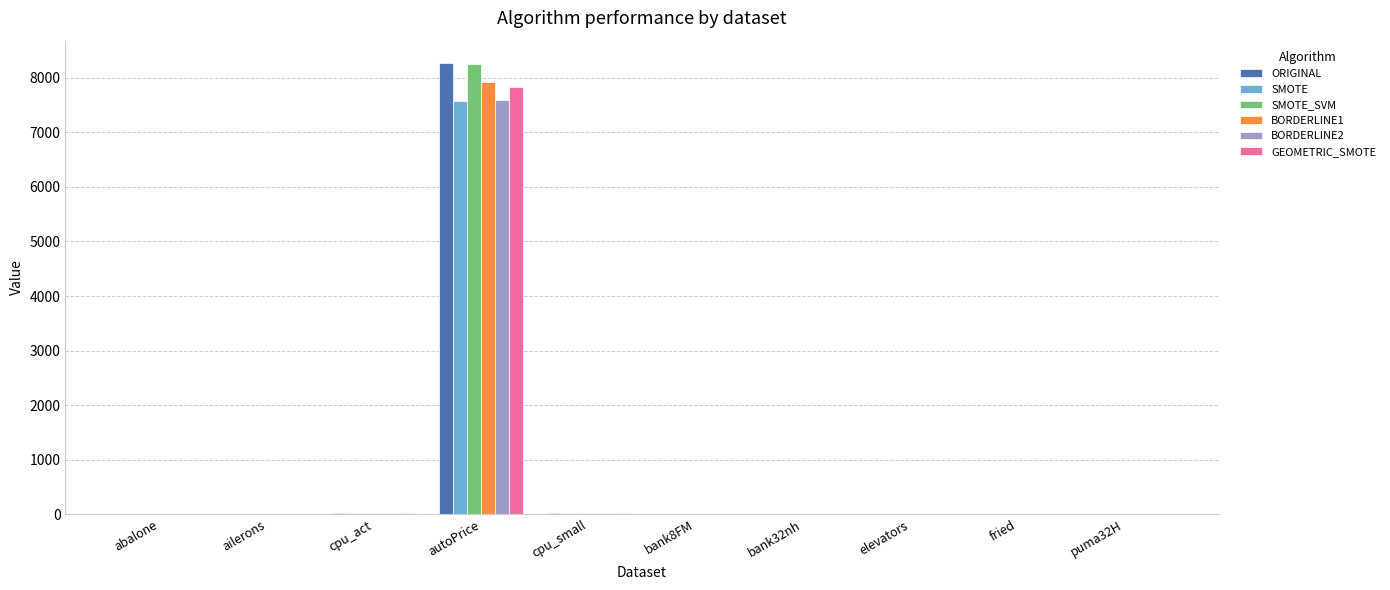

What is the highest value of the SMOTE_SVM series?

8247.0